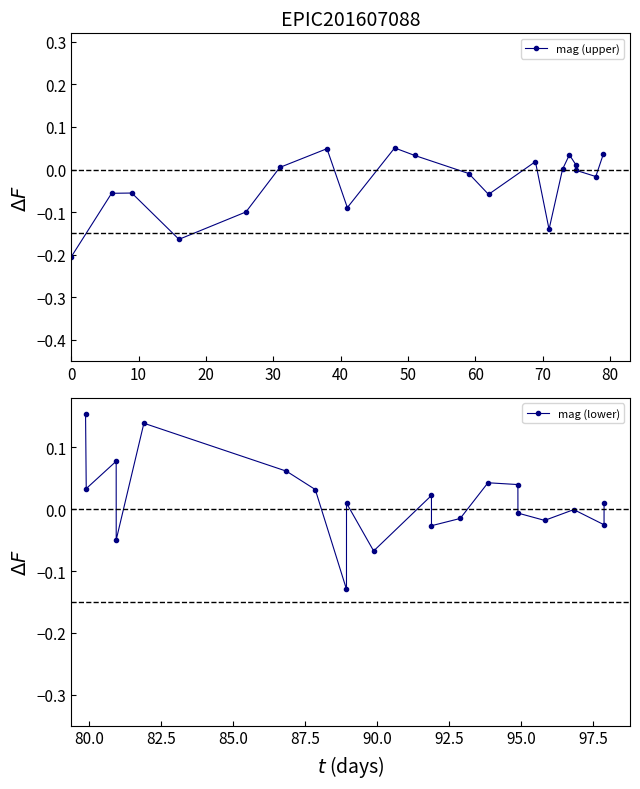

In mag (lower), how many points are higher than both neighbors (excluding endpoints)?

6